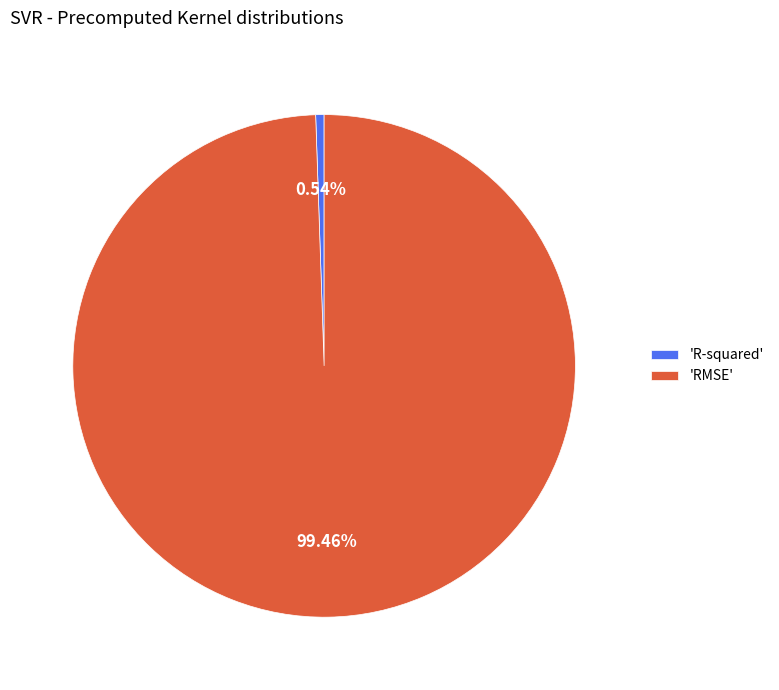

Rank the categories by value from lowest to highest.

'R-squared', 'RMSE'